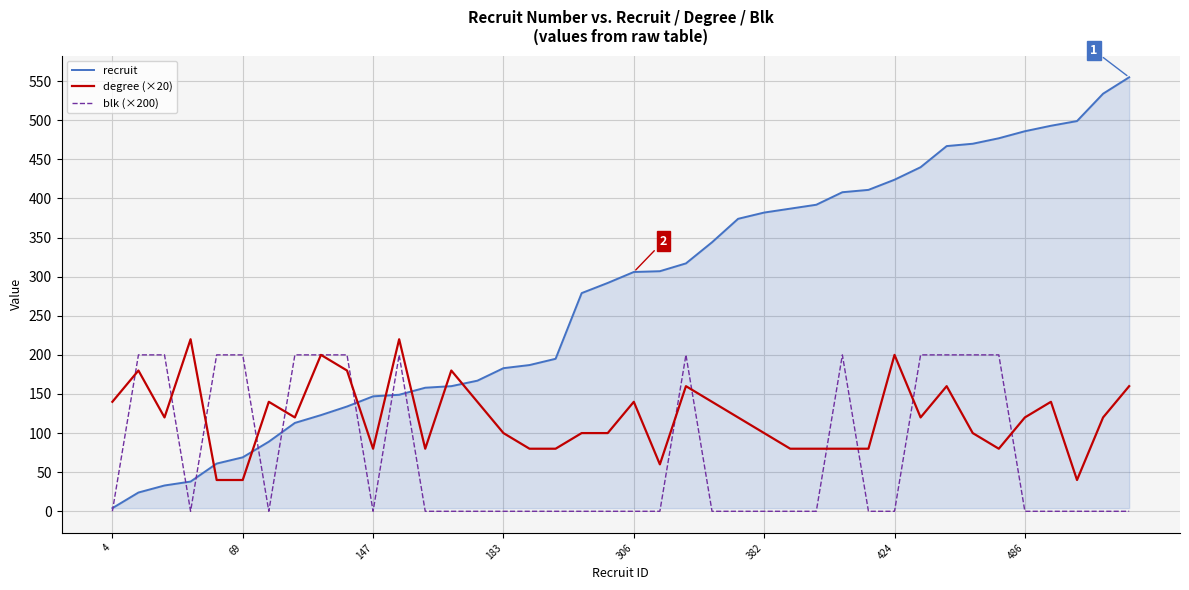

List the series in order of their overall mean, lowest first.

blk (×200), degree (×20), recruit